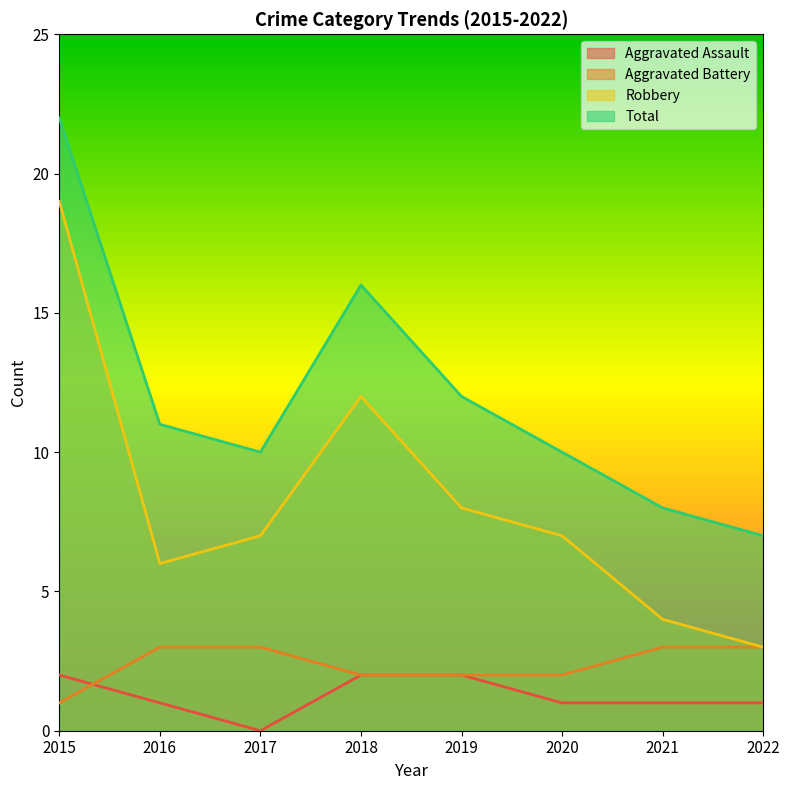

How many lines are shown in the chart?

4